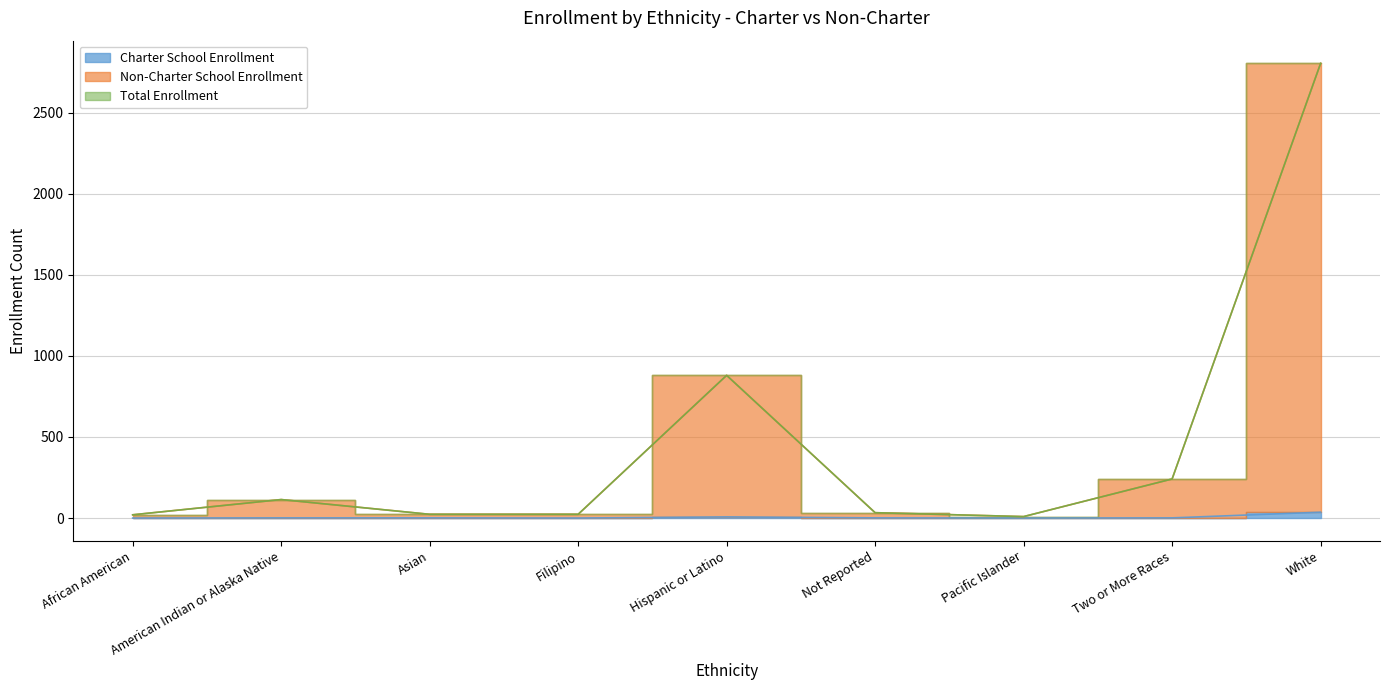

At how many categories does at least one series exceed 1153?

1